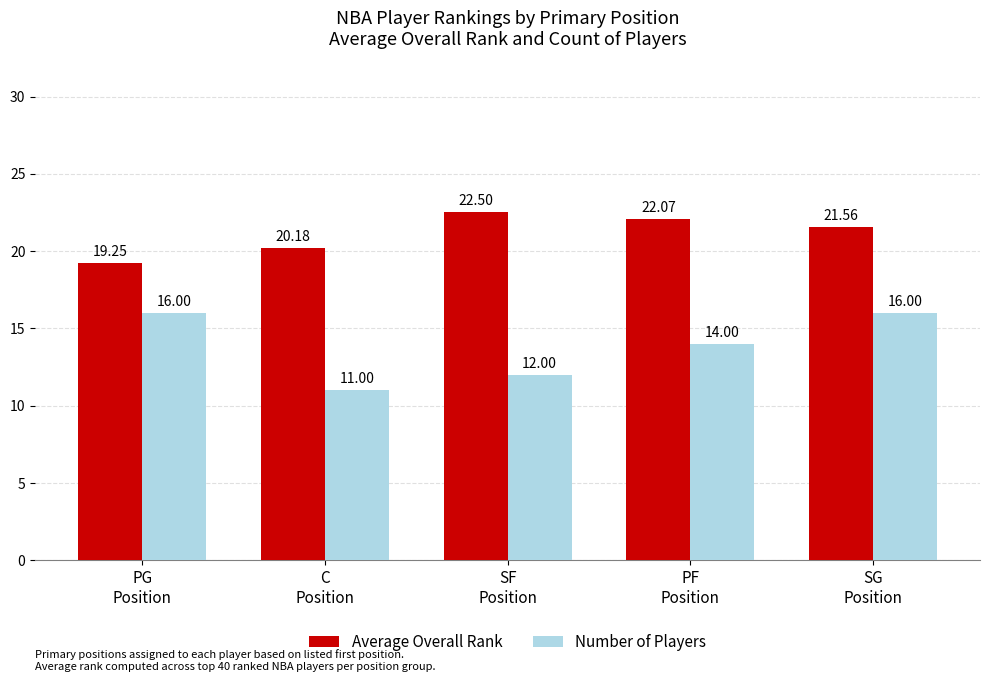

Which series has the largest range (max minus min)?

Number of Players